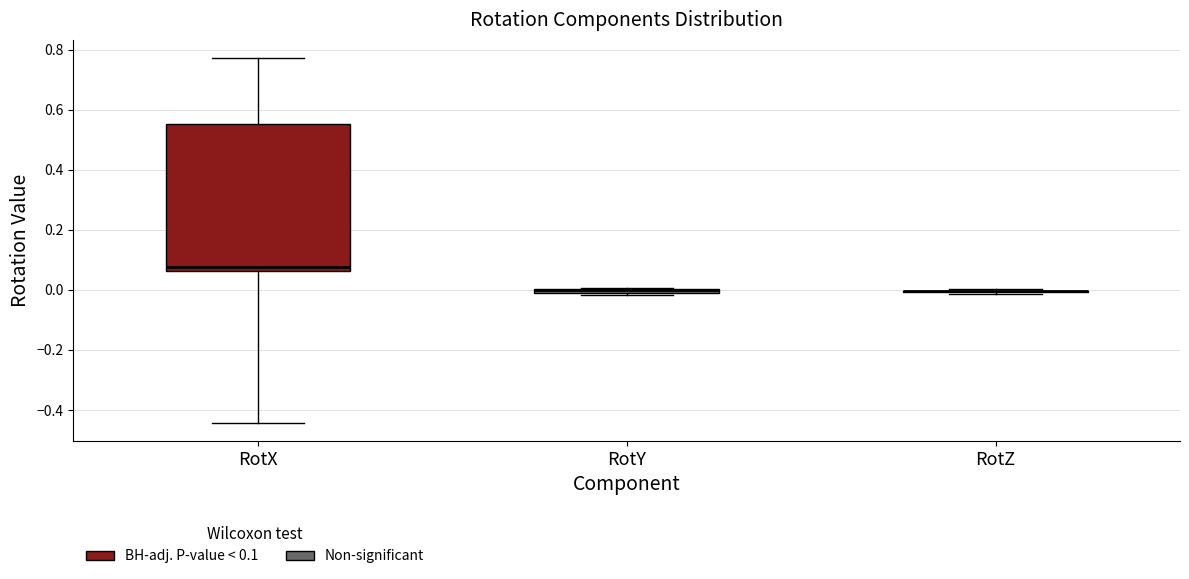

Comparing the boxes themselves (not the whiskers), which one is the tallest?

RotX